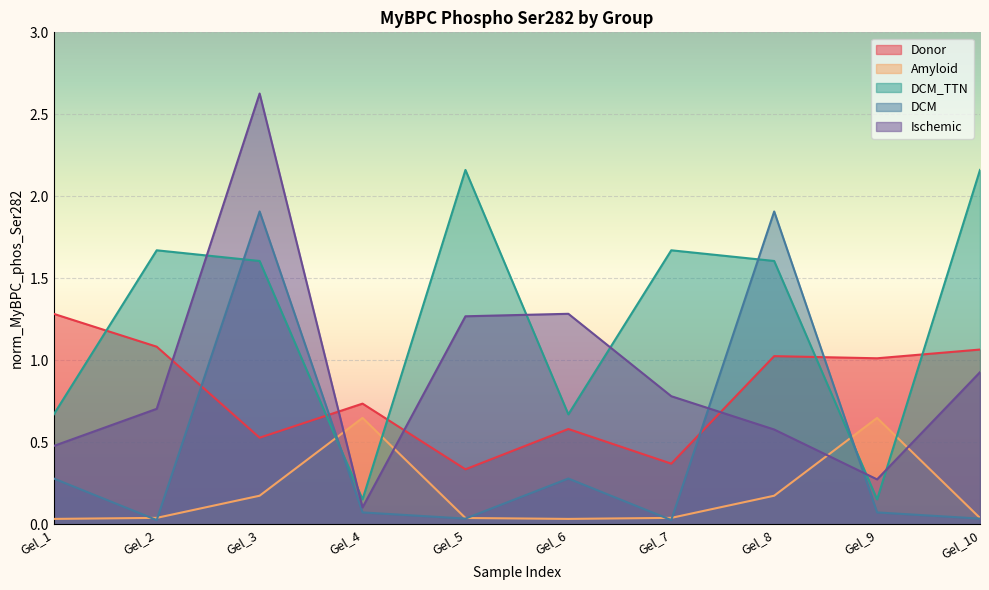

What are all the series names shown in the legend?

Donor, Amyloid, DCM_TTN, DCM, Ischemic